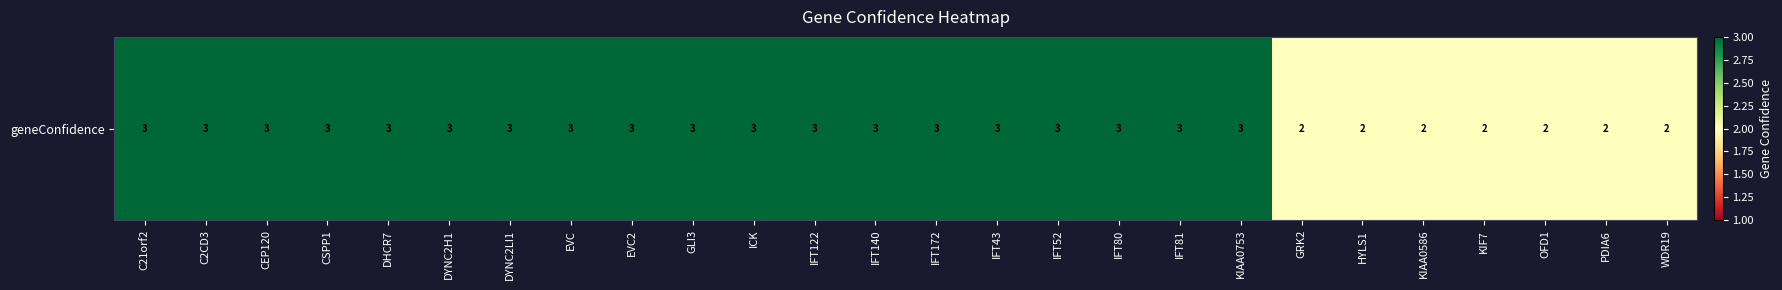

Which label corresponds to the largest value in the chart?

C21orf2